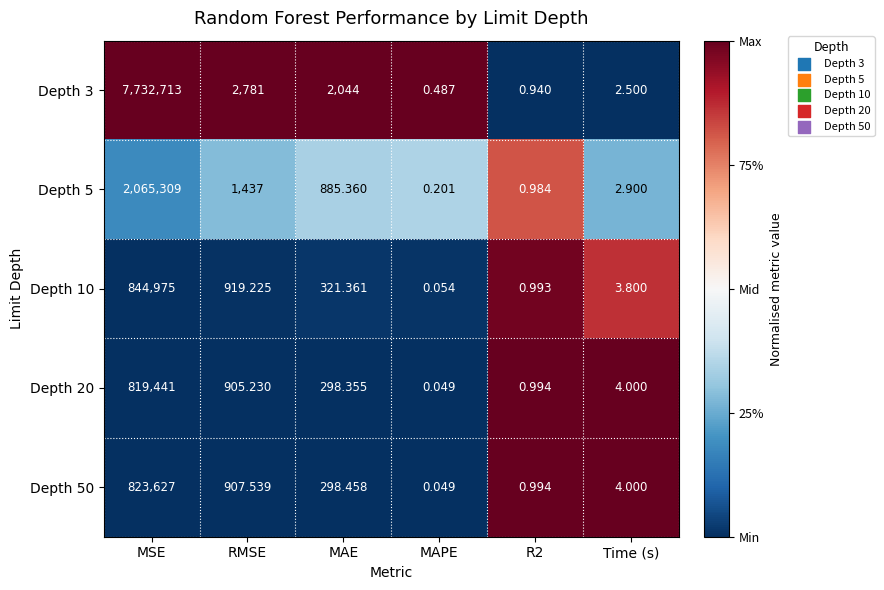

Is the value of Depth 3 at R2 greater than the value of Depth 20 at R2?

No